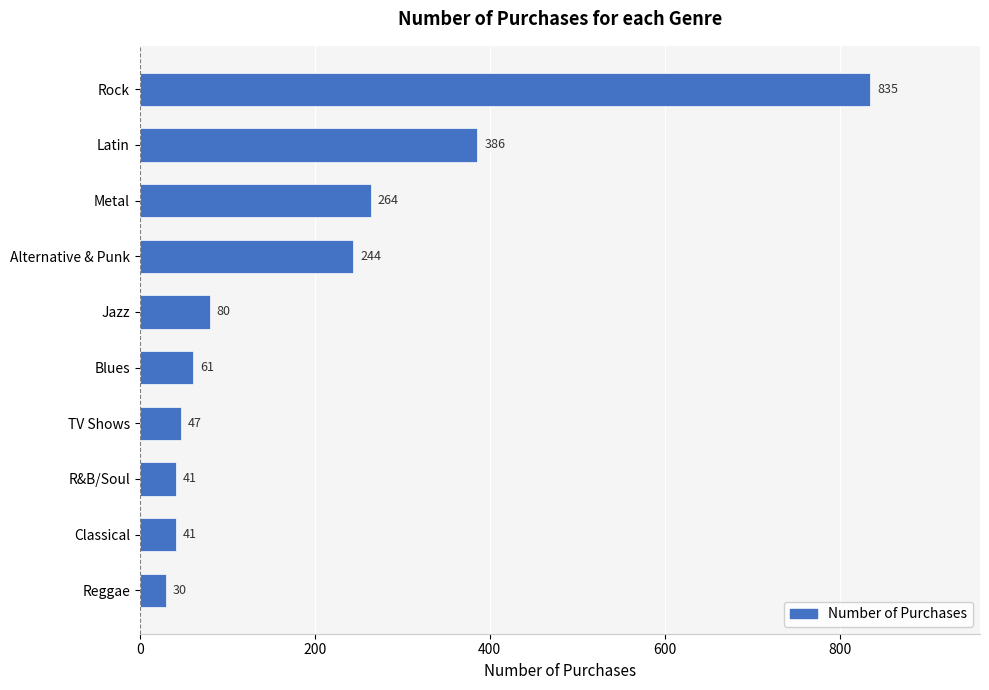

What is the label of the 8th bar from the bottom?

Metal